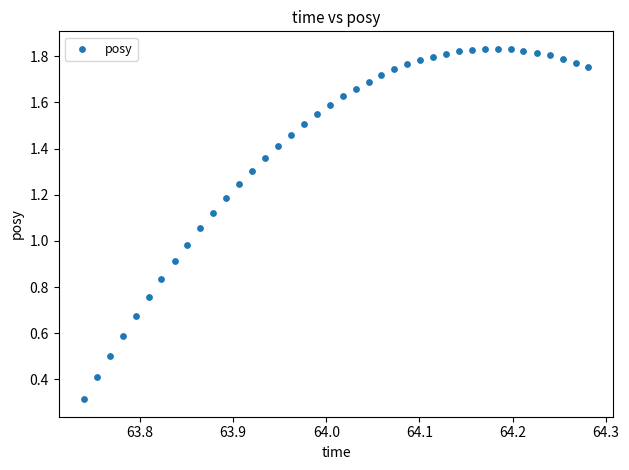

What is the range of X values (max minus min)?

0.5